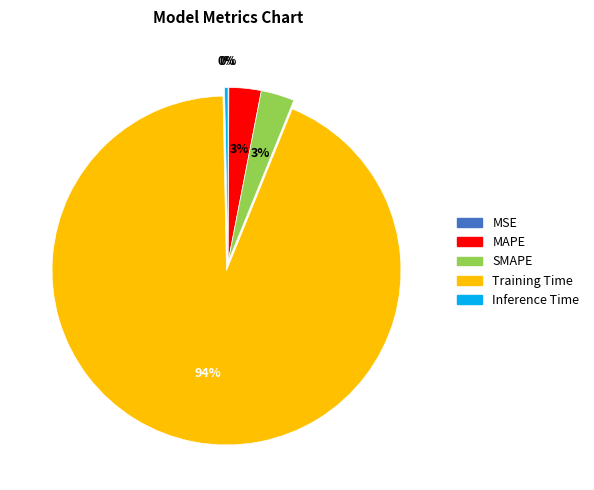

Is it true that MAPE is 3% of the pie?

True